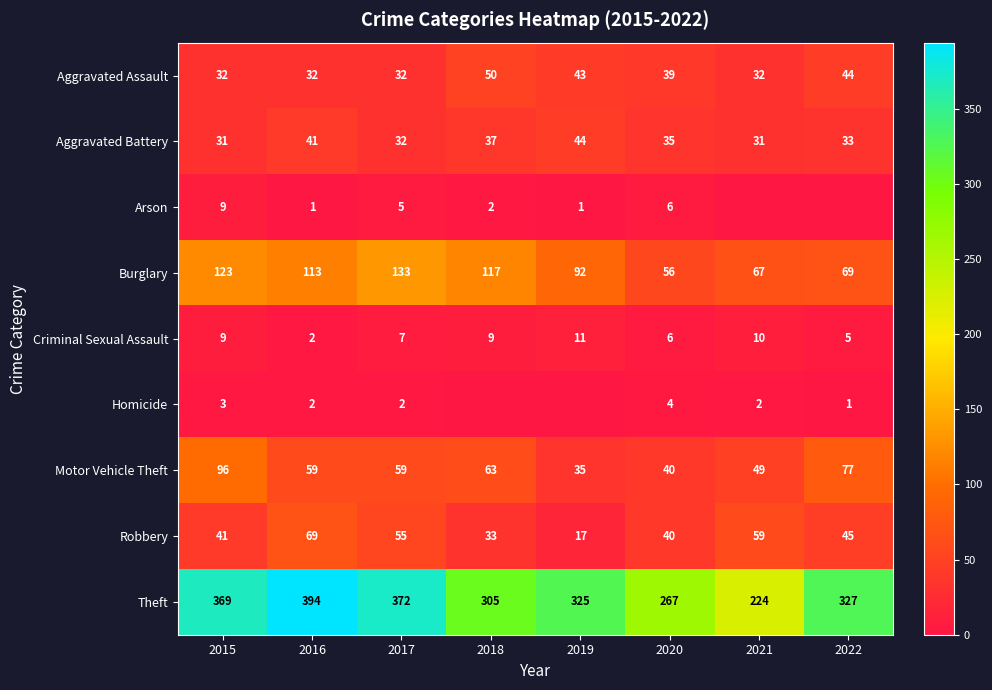

The Aggravated Assault series shows 67 at 2018. True or false?

False